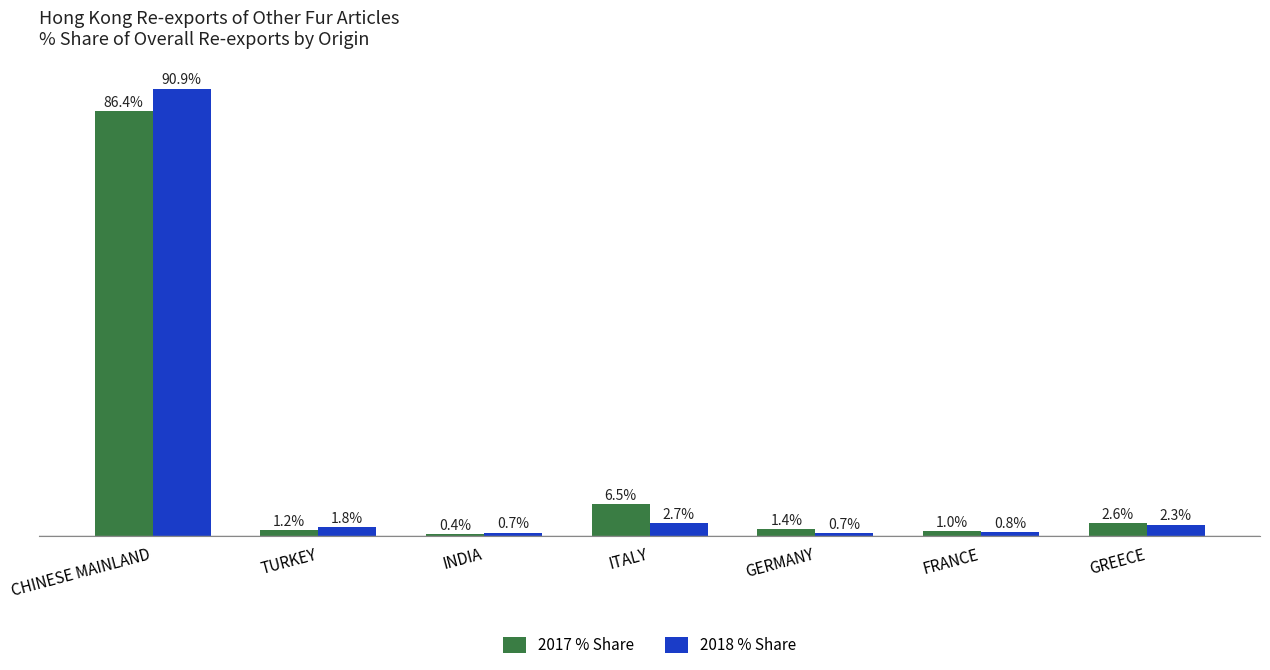

Which series has the largest total across all categories?

2018 % Share